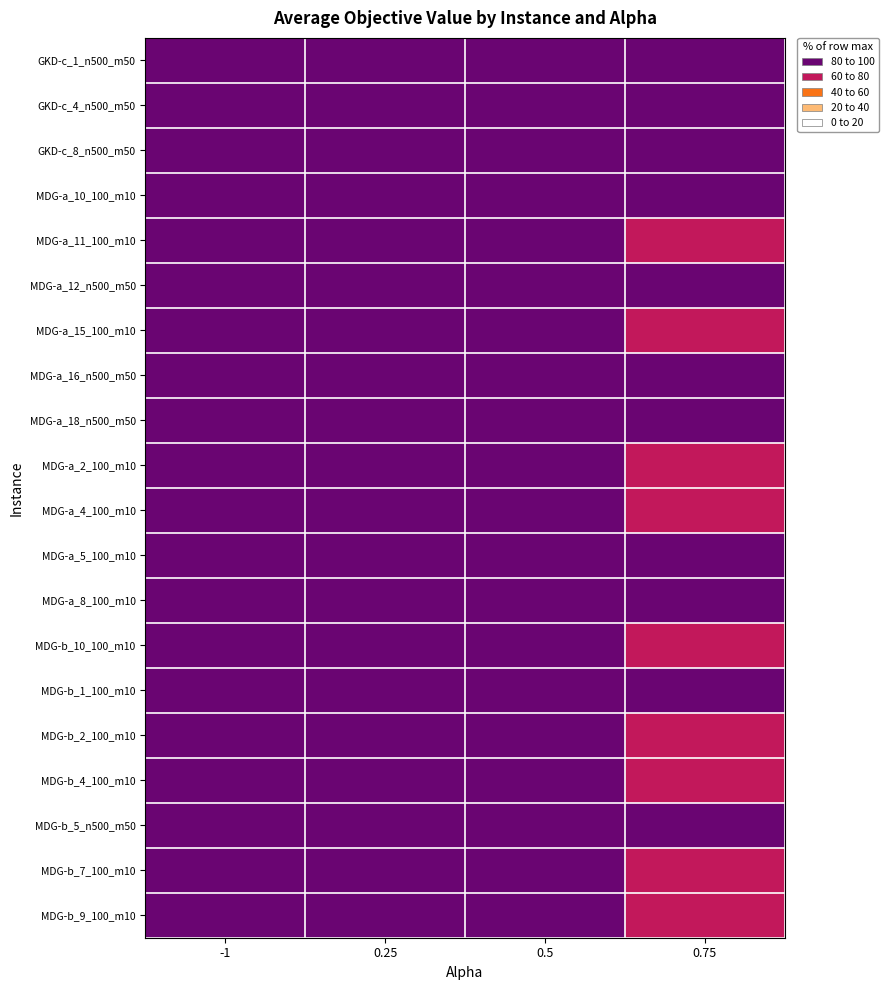

Which category has the lowest value across all series?

0.75